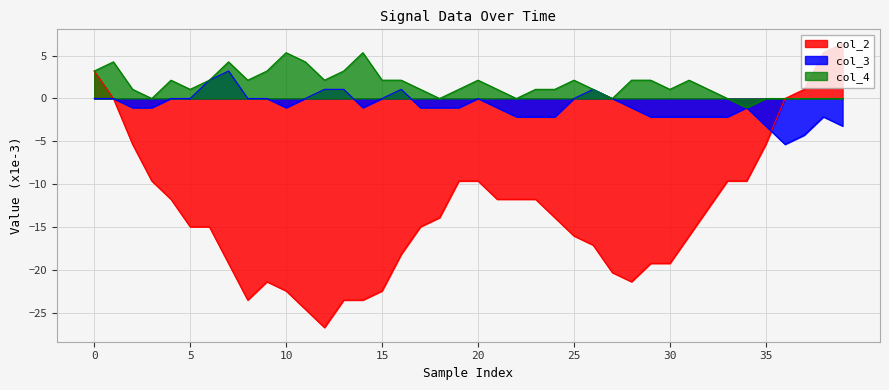

What is the maximum value shown in the chart?

6.4